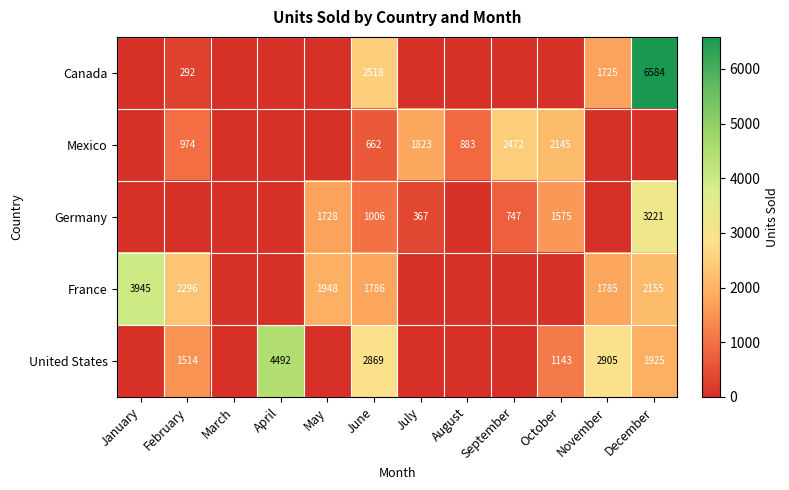

The value of Canada at December is 10757. True or false?

False